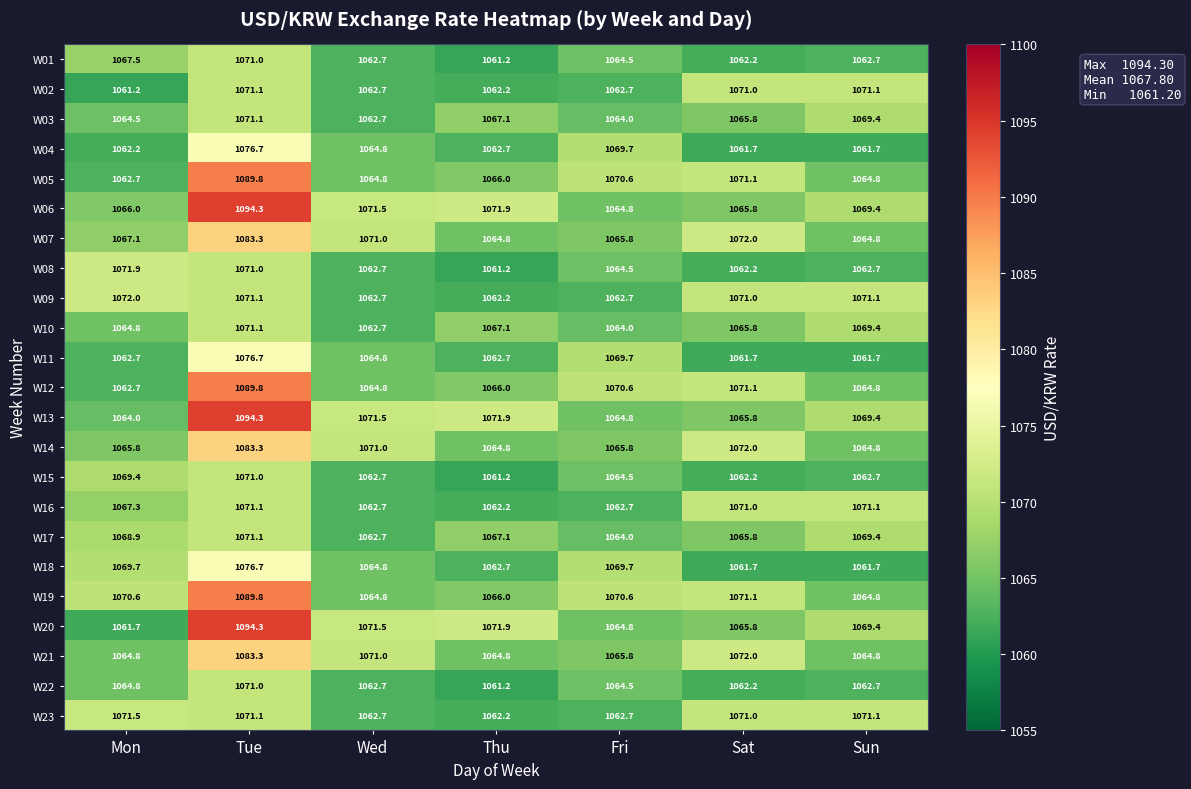

List the labels in order of W17 value, smallest first.

Wed, Fri, Sat, Thu, Mon, Sun, Tue